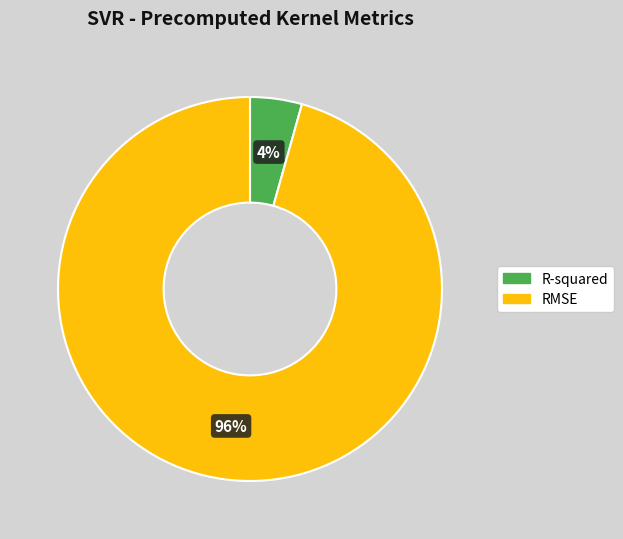

How many segments does this pie chart have?

2